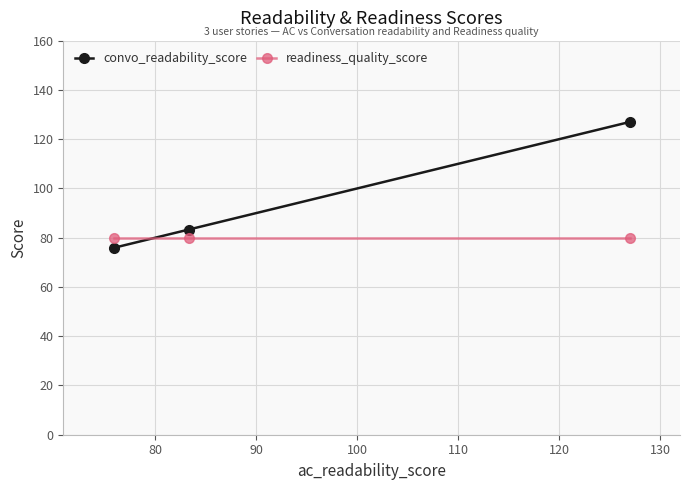

Does the chart display data point markers on the line(s)?

Yes